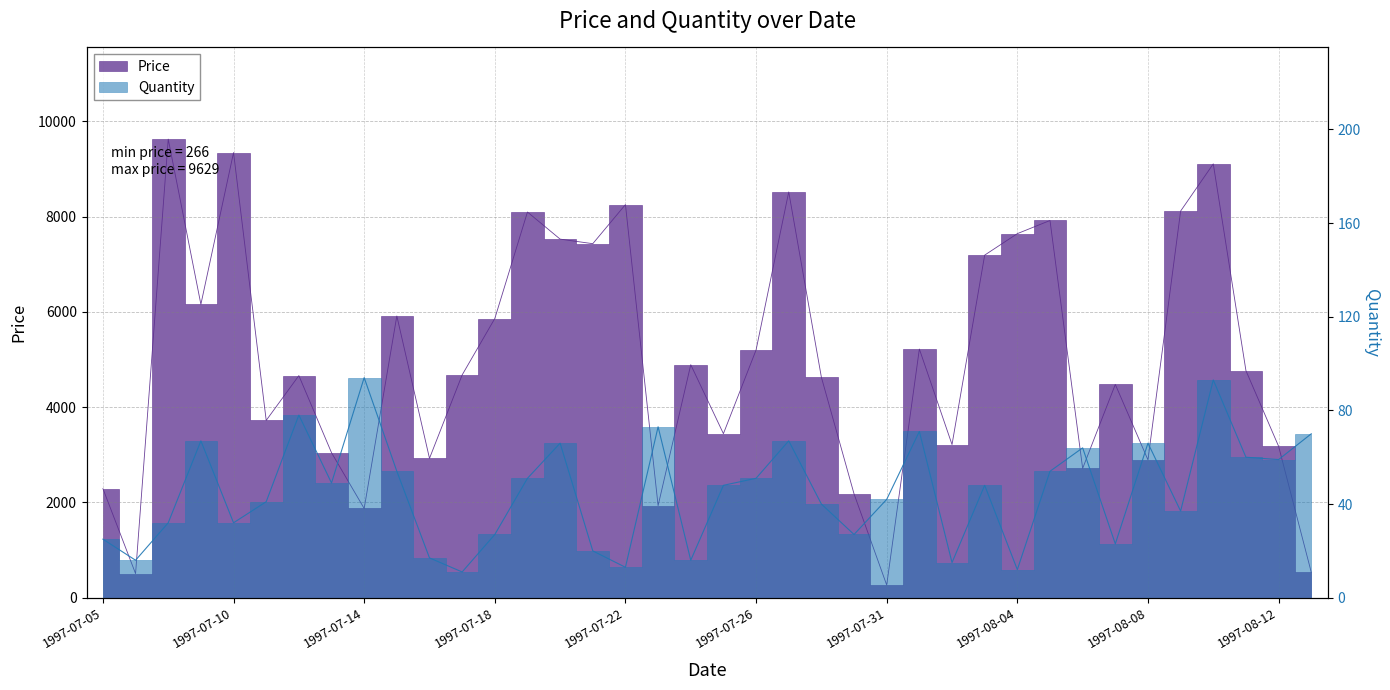

How many distinct data groups are displayed?

2